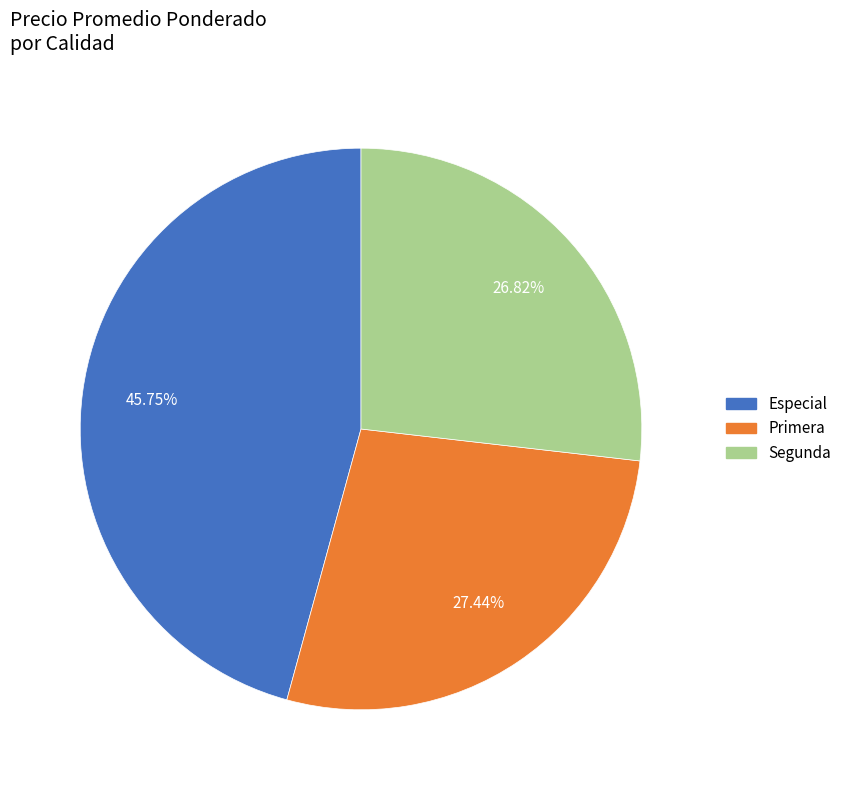

Does any single category account for the majority?

No